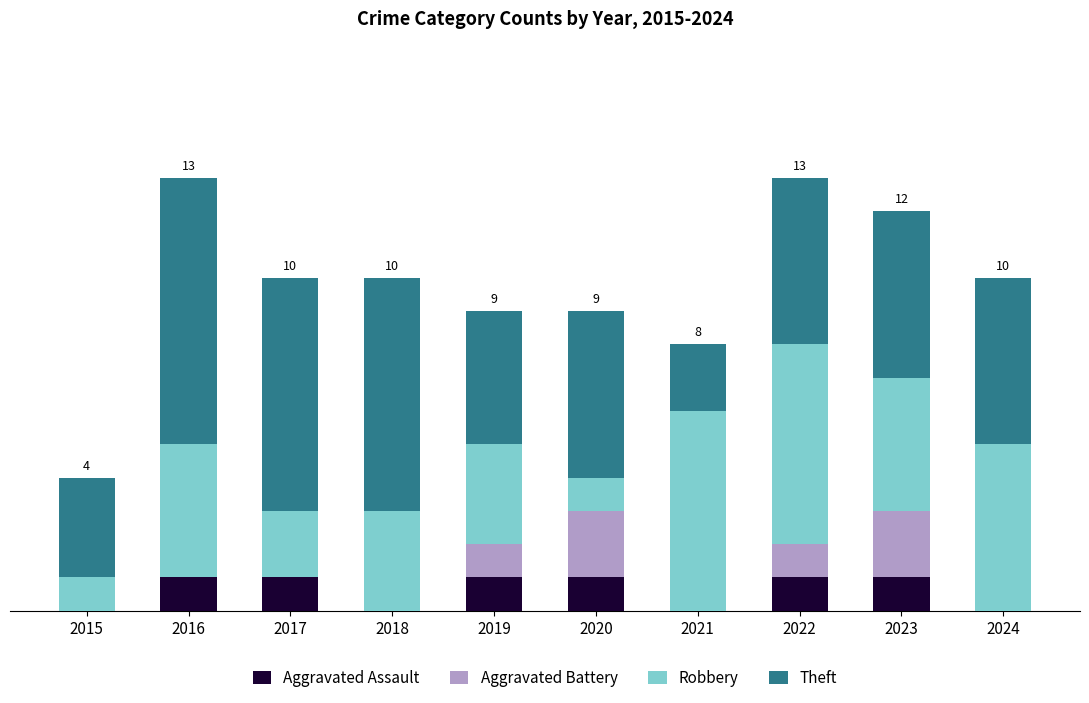

Does the chart contain stacked bars?

Yes